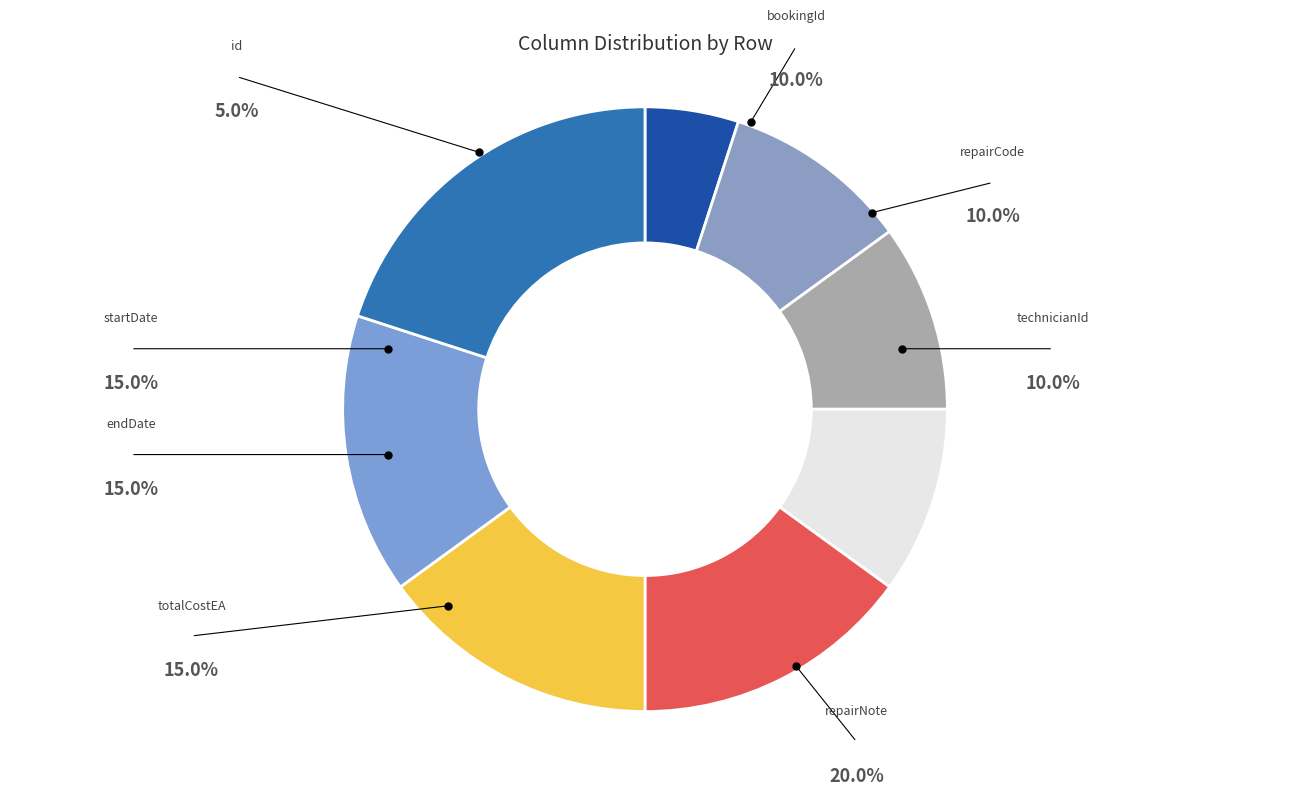

Is repairCode the majority of the pie?

No